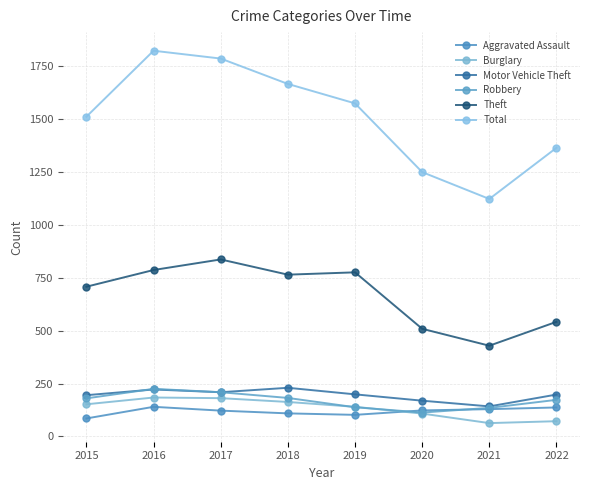

What is the value of the Theft point at the 2nd from the left?

787